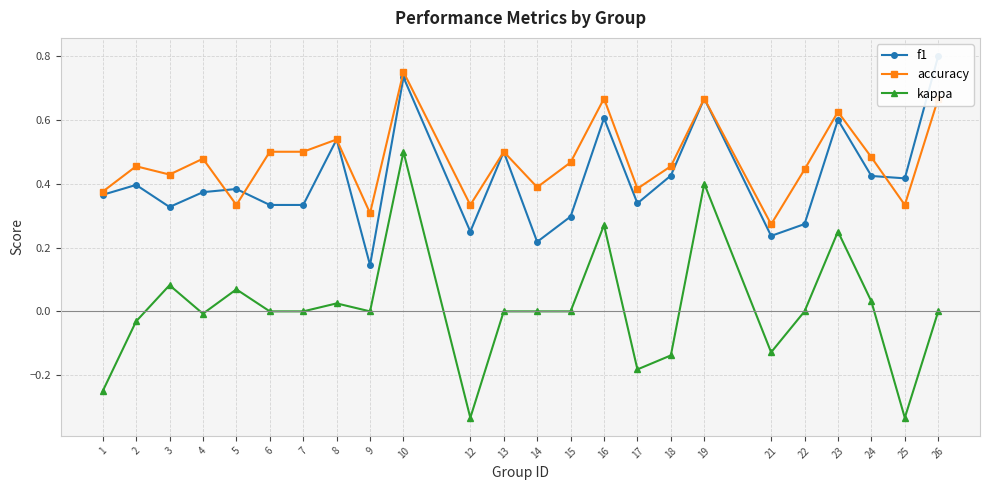

Which category has the highest value in the f1 series?

26